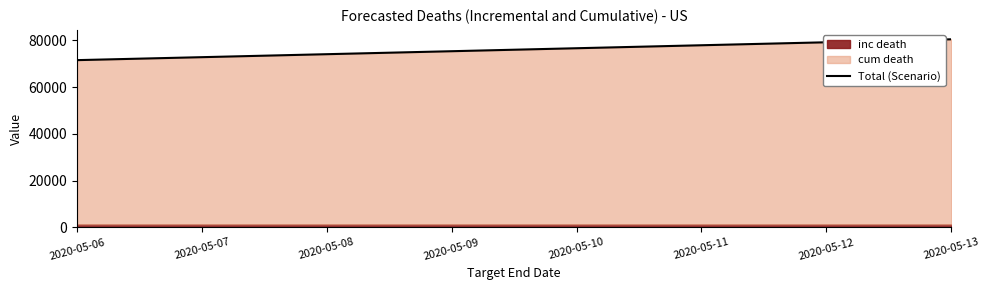

List the labels in order of value, largest first.

2020-05-13, 2020-05-12, 2020-05-11, 2020-05-10, 2020-05-09, 2020-05-08, 2020-05-07, 2020-05-06